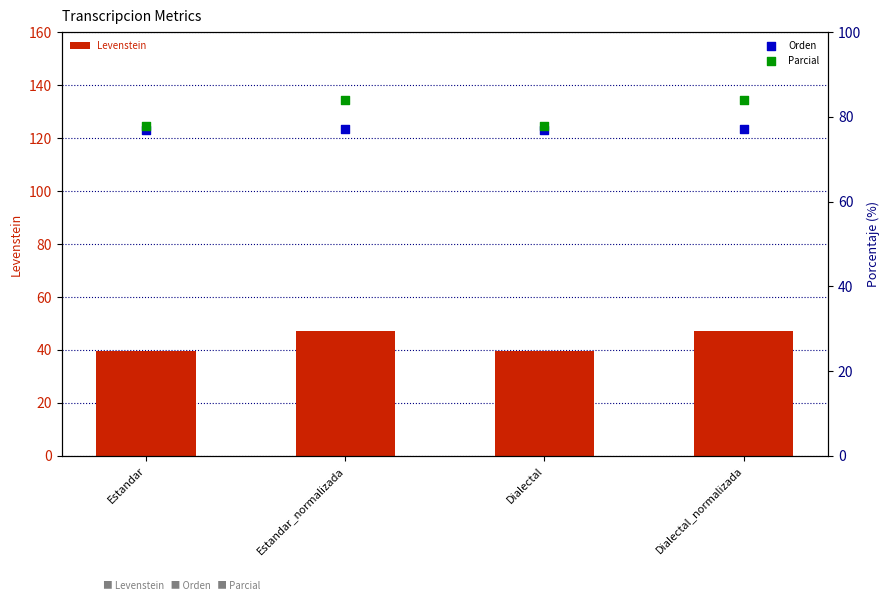

Which series has the largest total across all categories?

Parcial